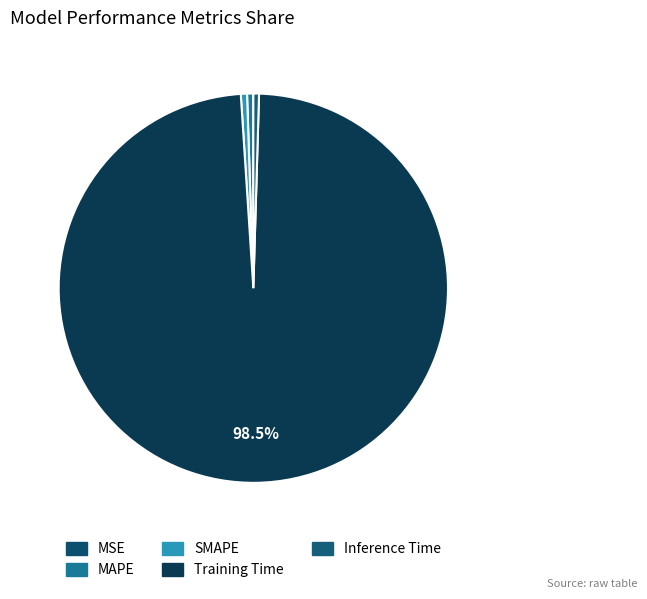

To the nearest percent, what portion does MAPE represent?

1%